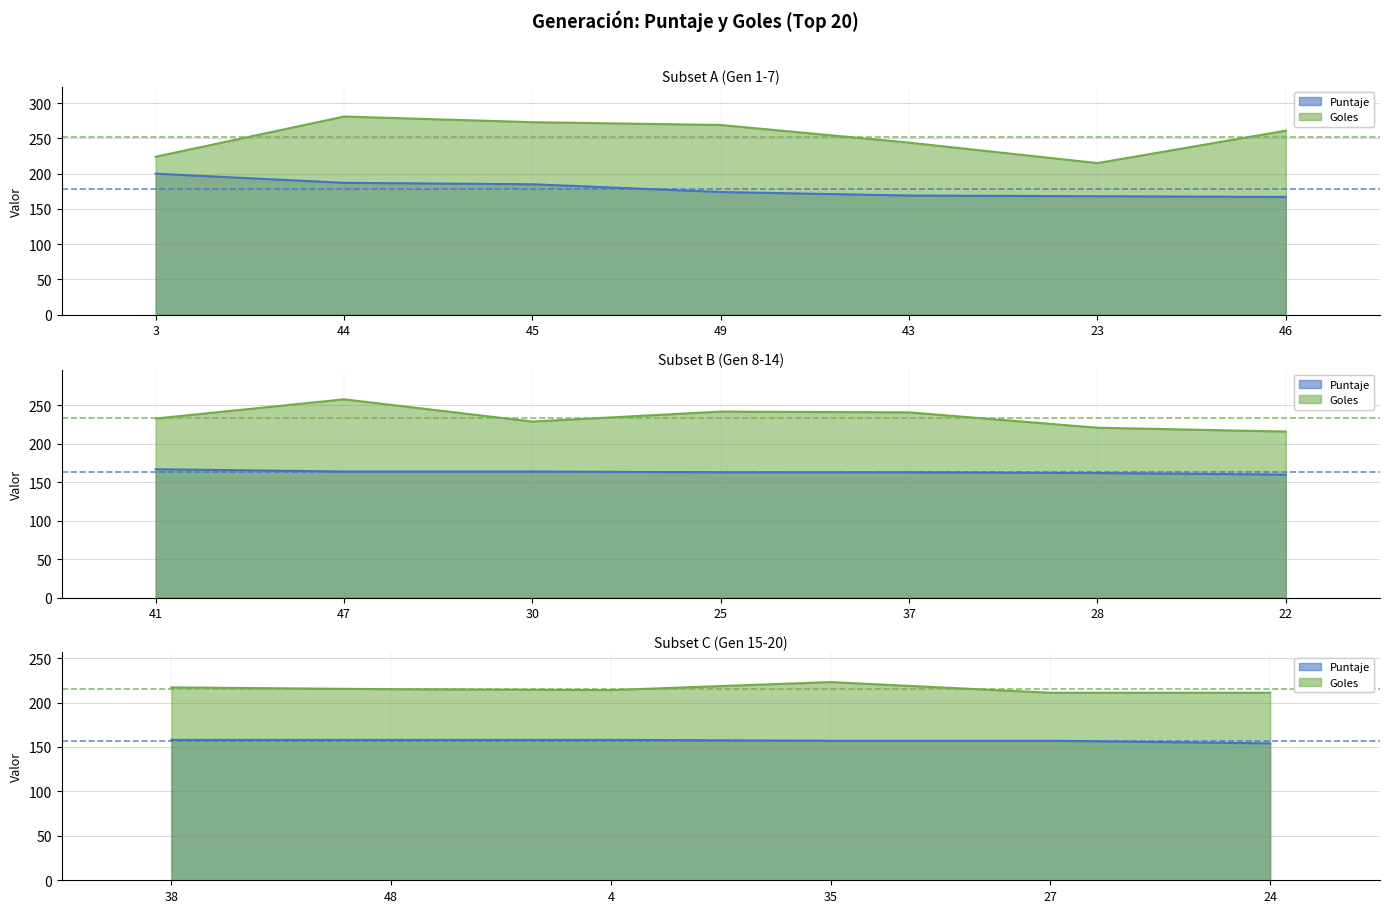

What is the value of the Puntaje point at the 17th from the left?

158